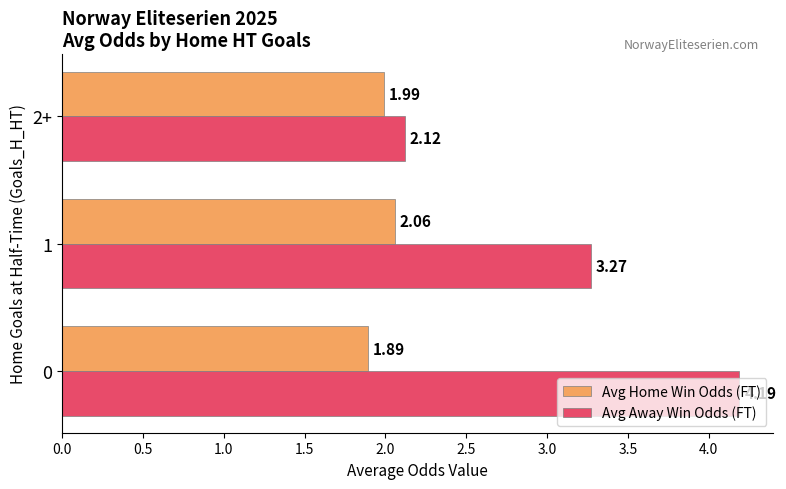

At how many categories does at least one series exceed 2?

3